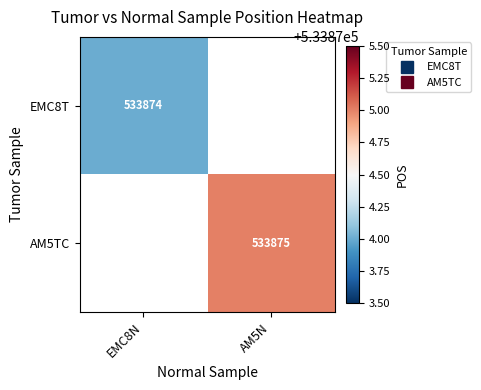

Which label corresponds to the largest value in the chart?

AM5N